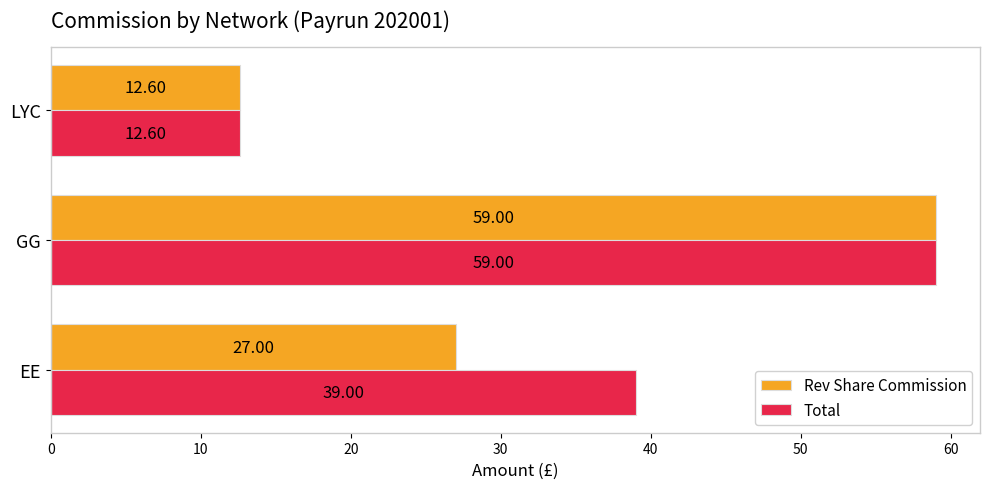

What is the sum of all Total values?

110.6